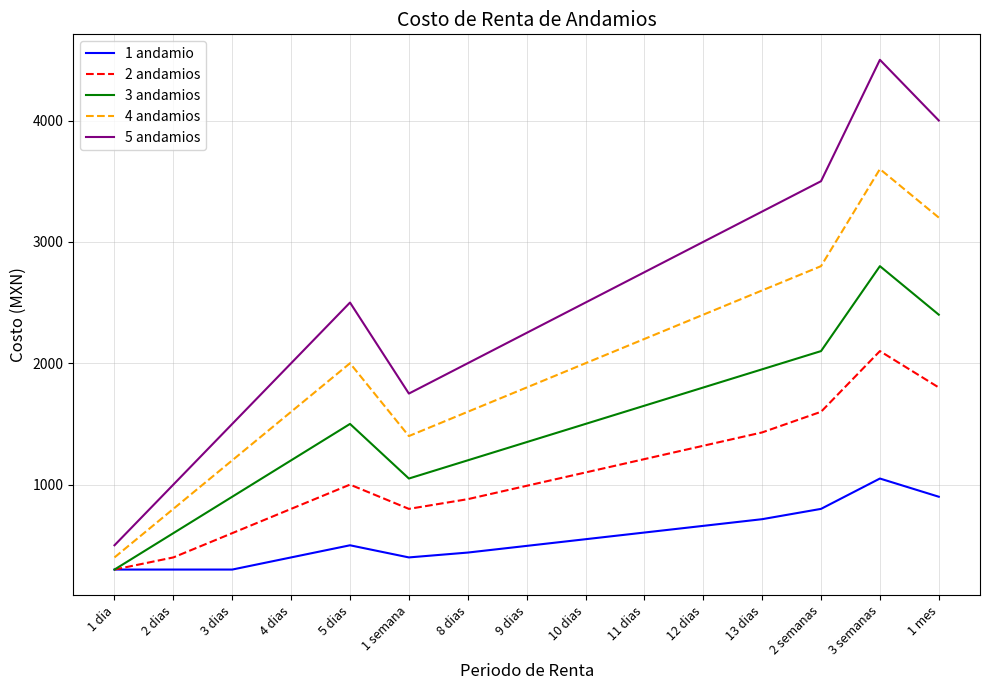

True or false: 5 andamios and 4 andamios intersect in this chart.

False